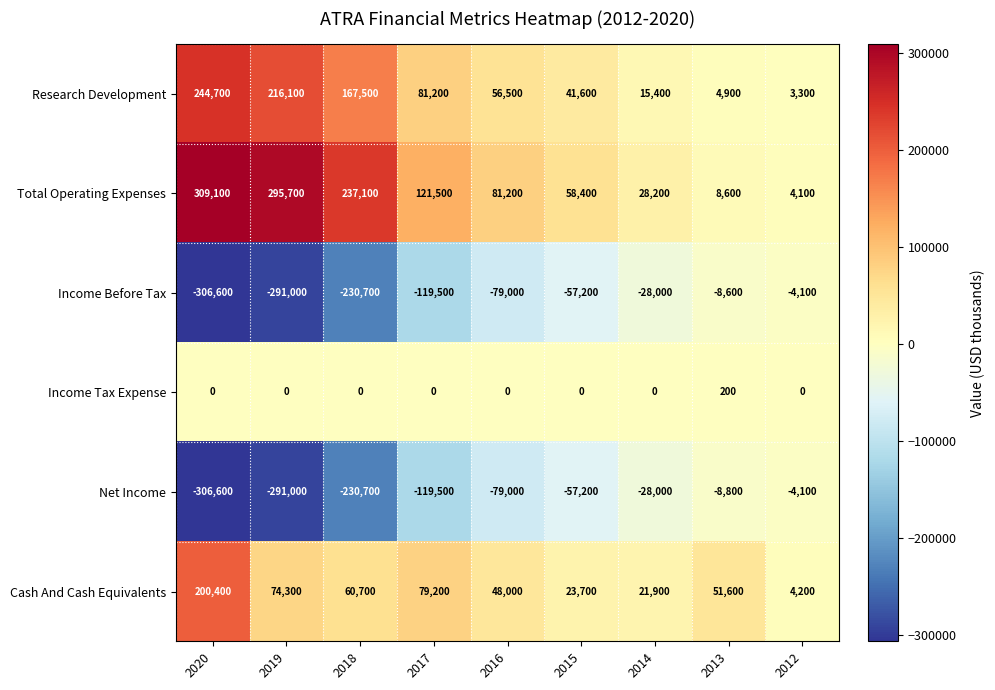

Where does the Income Before Tax series first go above -79000?

2015